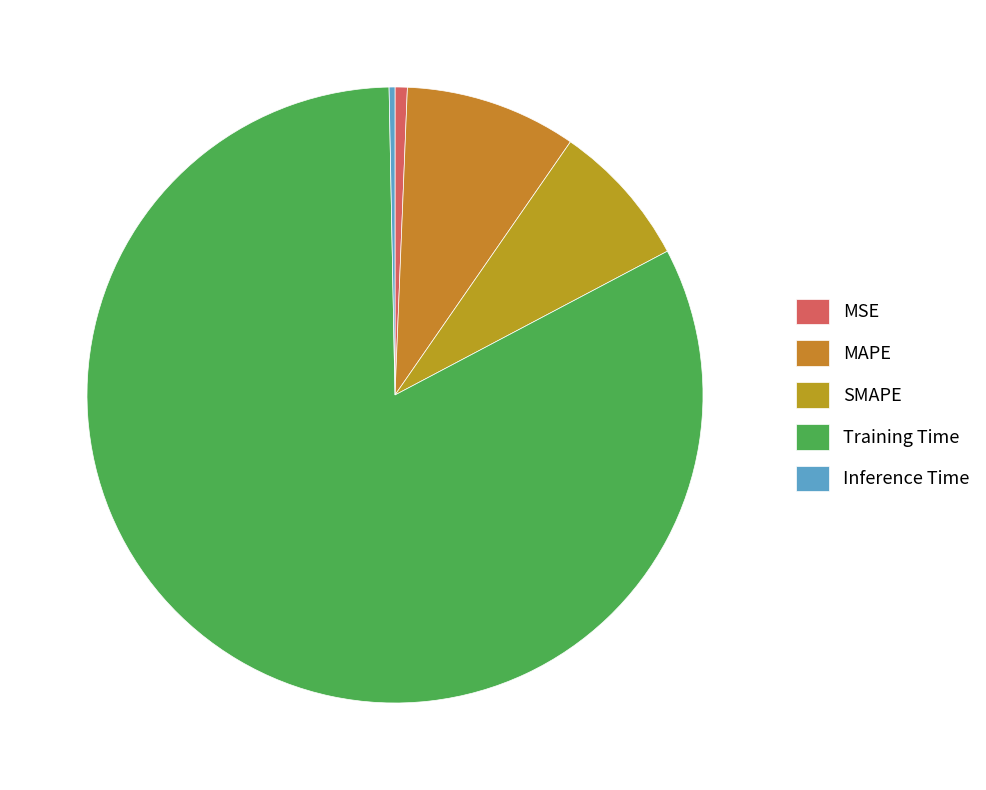

What percentage do Training Time and Inference Time together represent?

82.7%